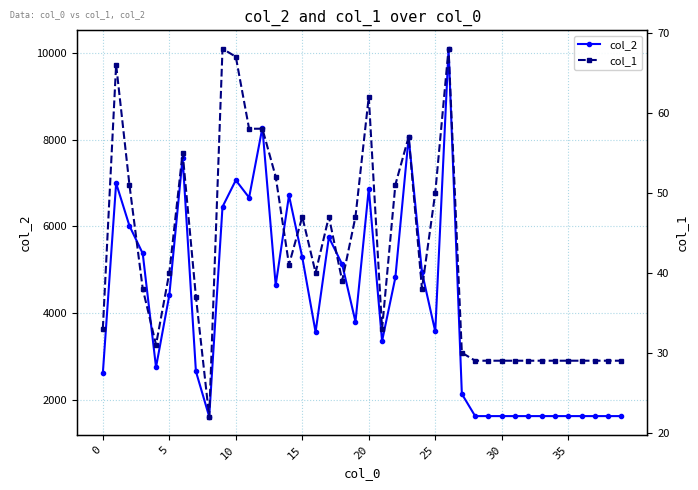

At which category is the sum across all series the highest?

26